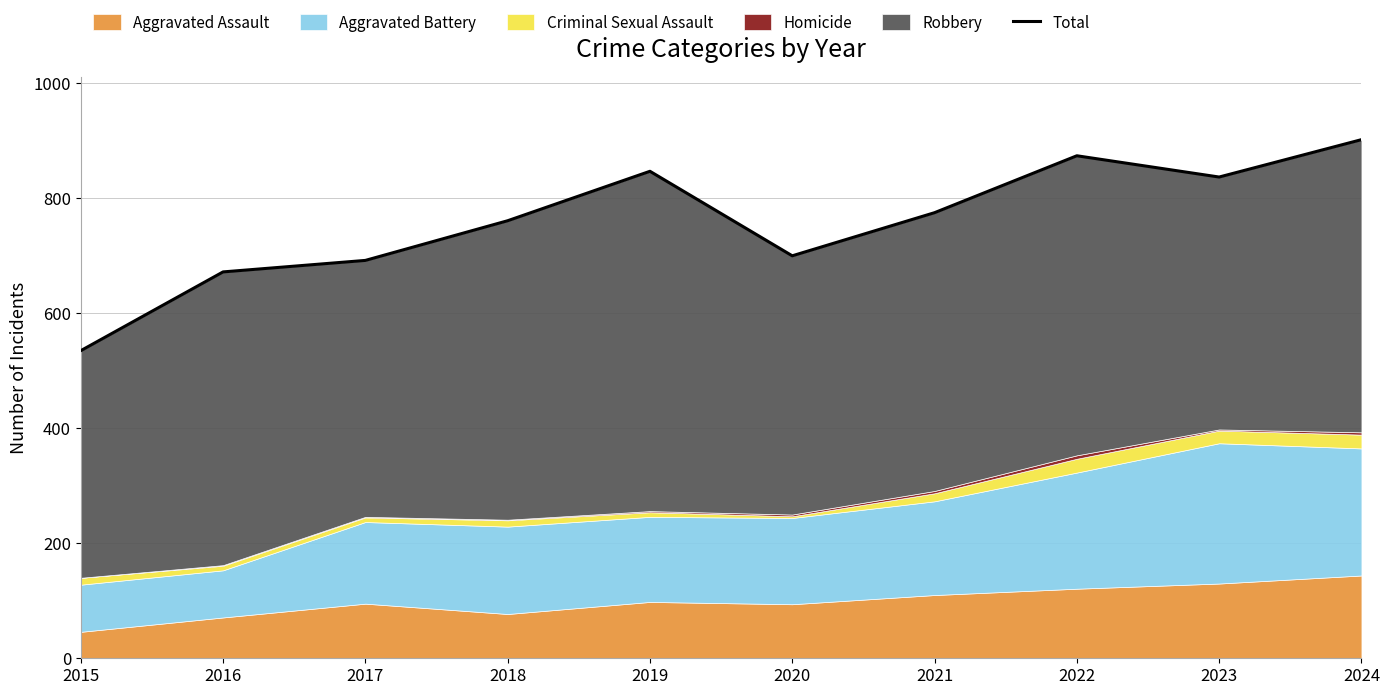

Does the chart have visible grid lines?

Yes